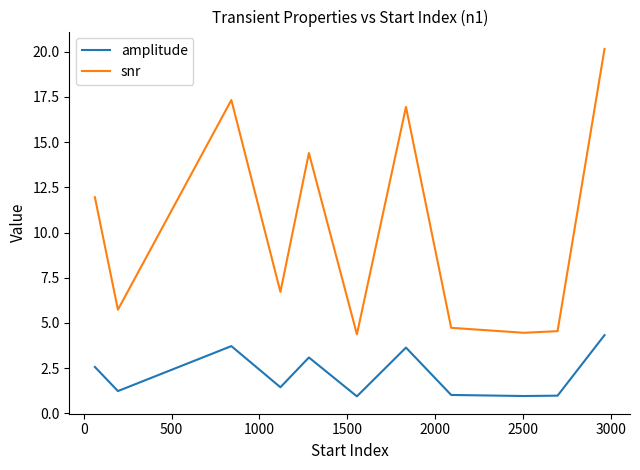

Which series has the widest spread of values?

snr